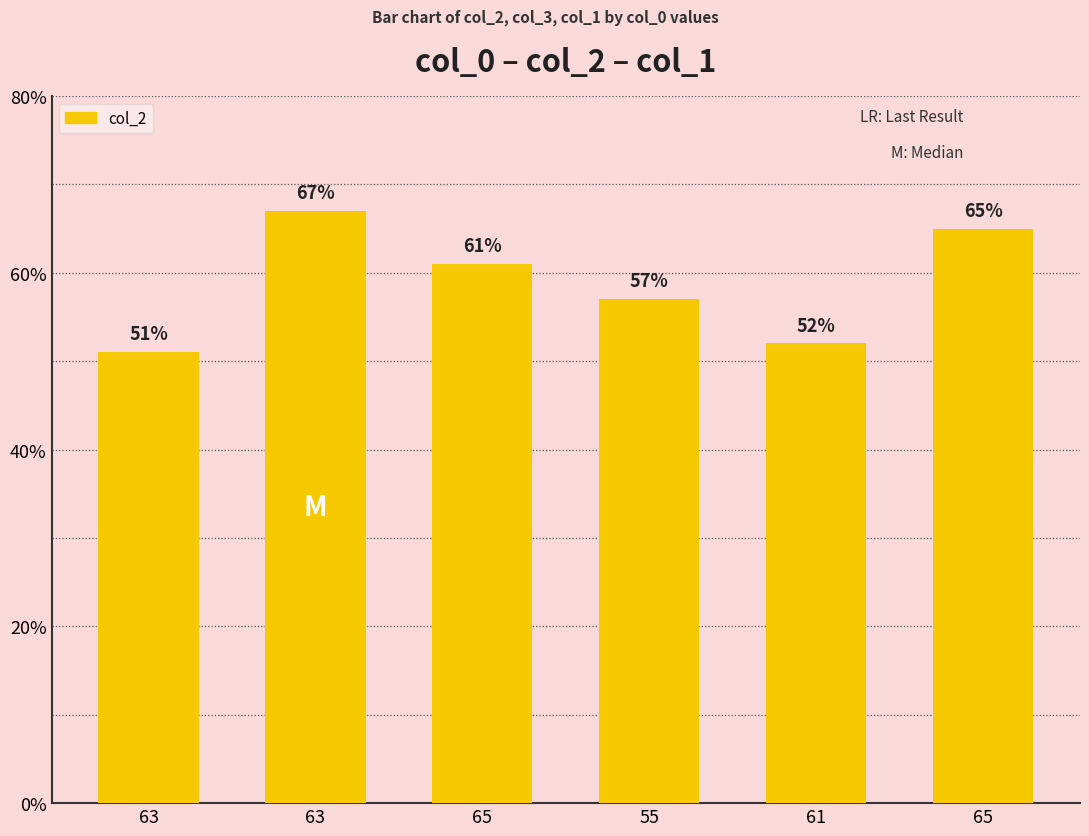

At which label is the value closest to 59?

65